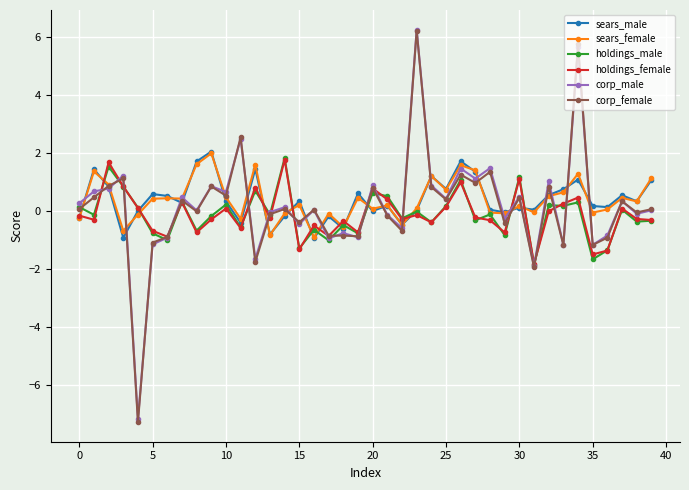

True or false: holdings_male has more than 2 interior local peaks.

True